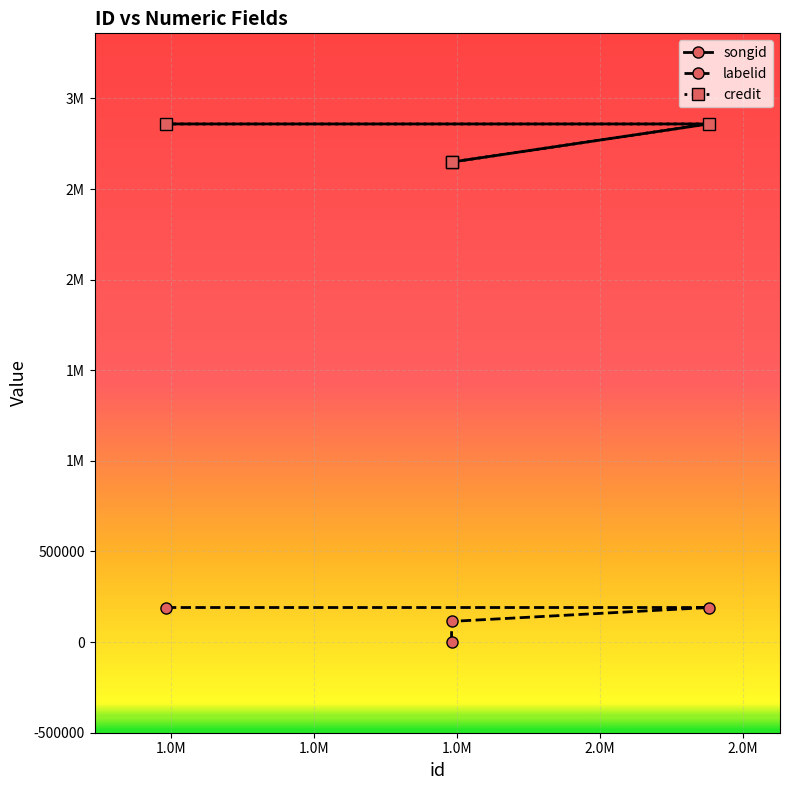

Does the chart display data point markers on the line(s)?

Yes